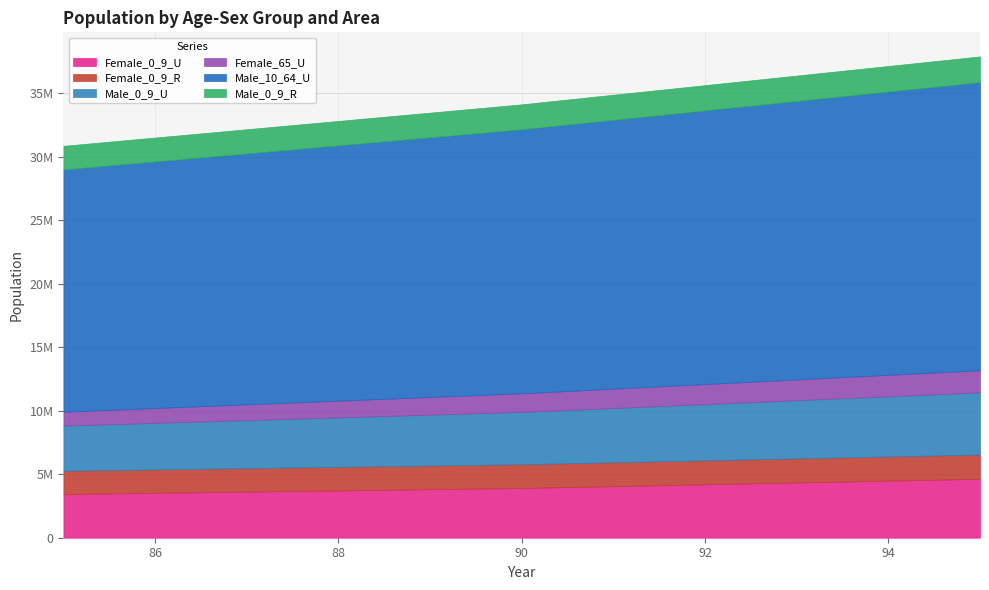

Does the chart have visible grid lines?

Yes